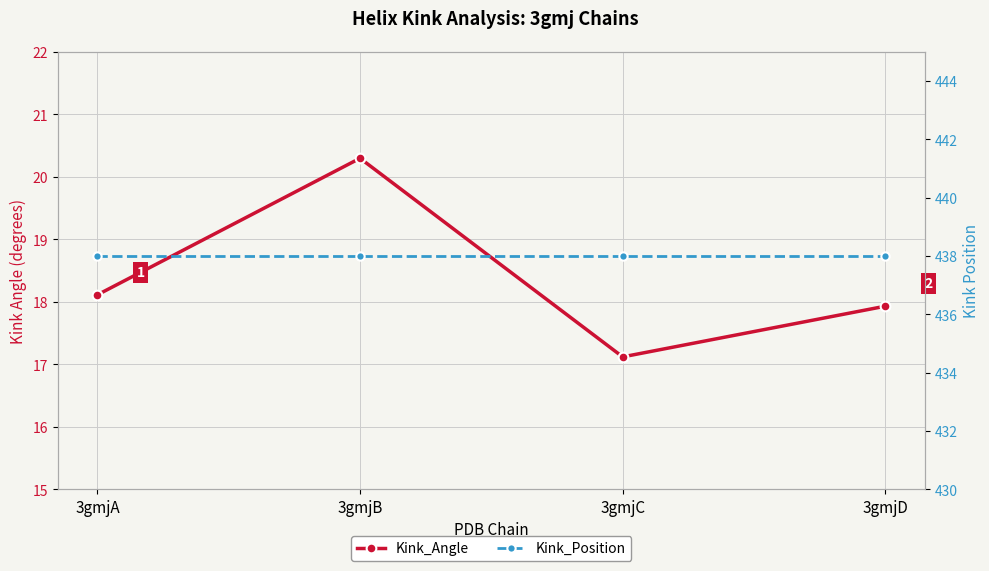

What is the value of the Kink_Position point at the 3rd from the left?

438.0